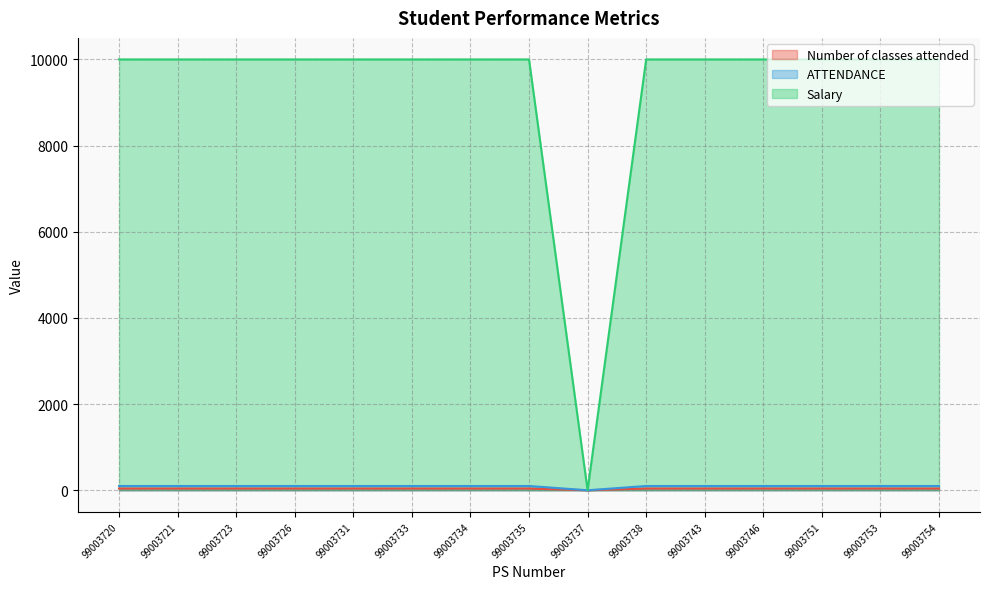

Reading right to left, list all the values displayed in this chart.

Number of classes attended: 99003754=40	99003753=40	99003751=40	99003746=40	99003743=40	99003738=40	99003737=0	99003735=40	99003734=40	99003733=40	99003731=40	99003726=40	99003723=40	99003721=40	99003720=40
ATTENDANCE: 99003754=10000	99003753=10000	99003751=10000	99003746=10000	99003743=10000	99003738=10000	99003737=1	99003735=10000	99003734=10000	99003733=10000	99003731=10000	99003726=10000	99003723=10000	99003721=10000	99003720=10000
Salary: 99003754=99	99003753=99	99003751=99	99003746=99	99003743=99	99003738=99	99003737=0	99003735=99	99003734=99	99003733=99	99003731=99	99003726=99	99003723=99	99003721=99	99003720=99